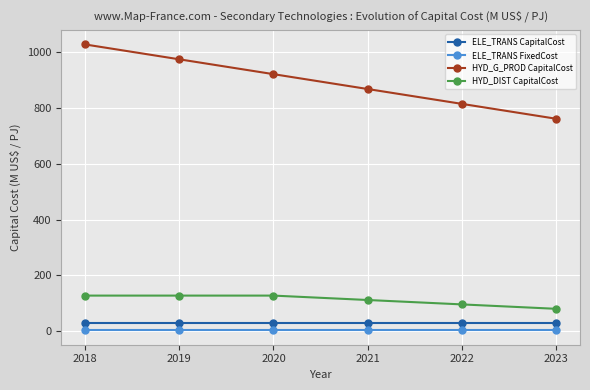

Which series has the widest spread of values?

HYD_G_PROD CapitalCost